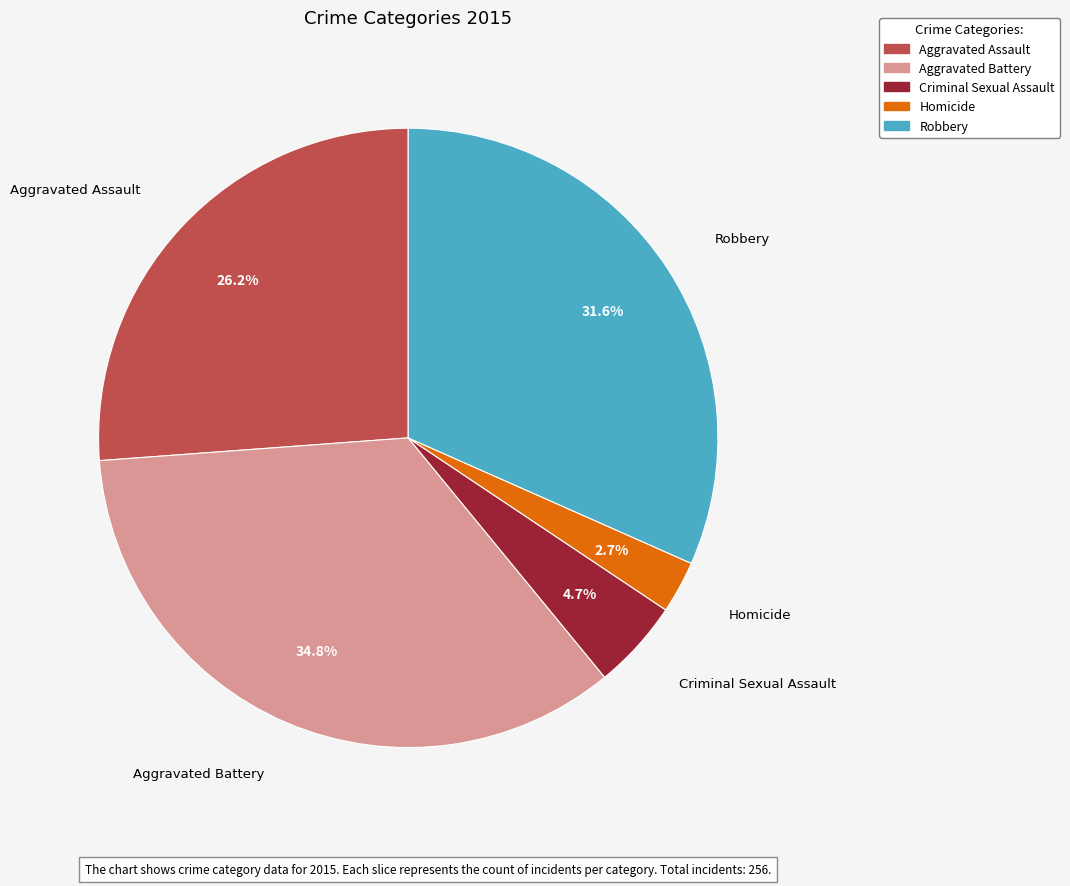

To the nearest percent, what is the difference between the largest and smallest slice percentages?

32%